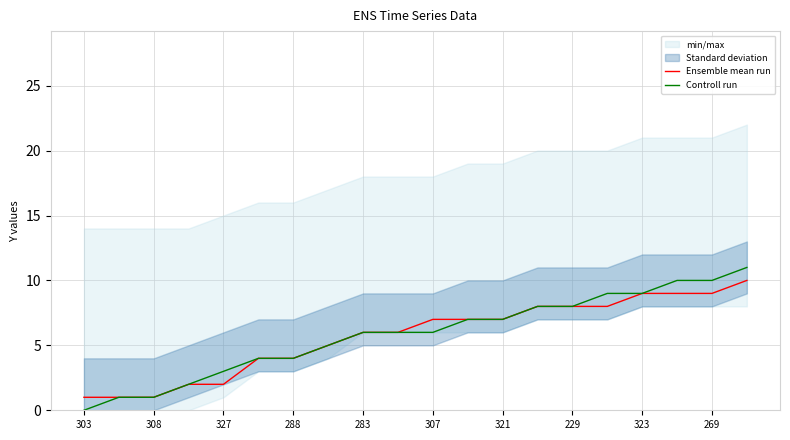

True or false: Controll run and Ensemble mean run intersect in this chart.

False